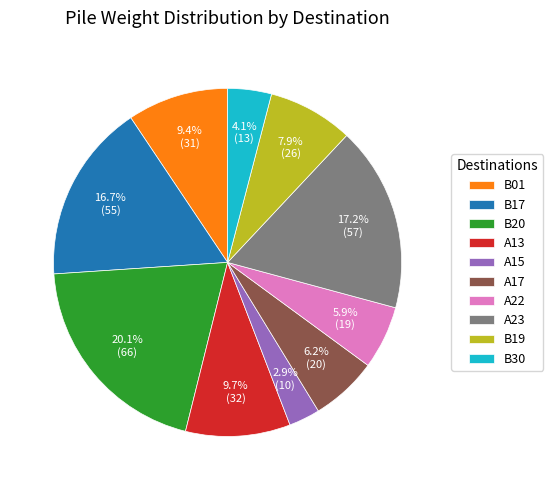

What is the largest slice in the pie chart?

B20